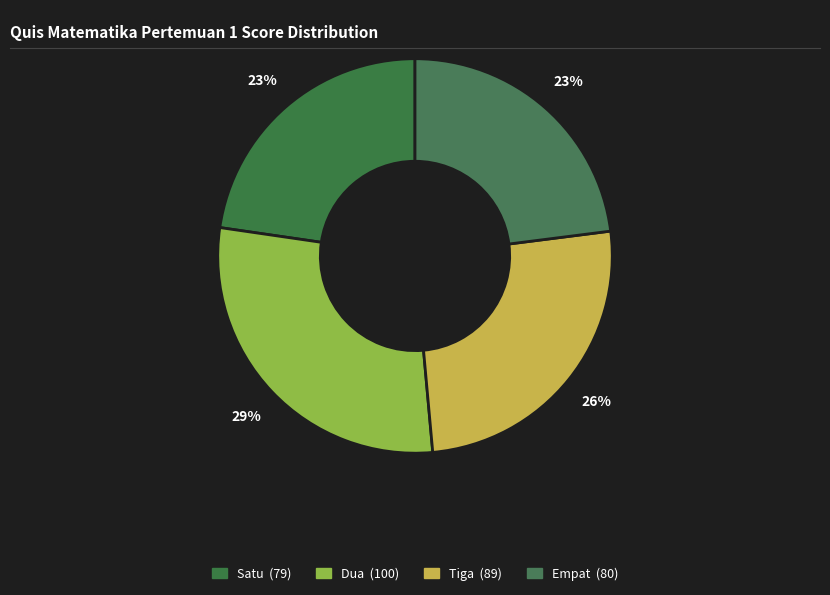

Is there a majority slice in this chart?

No